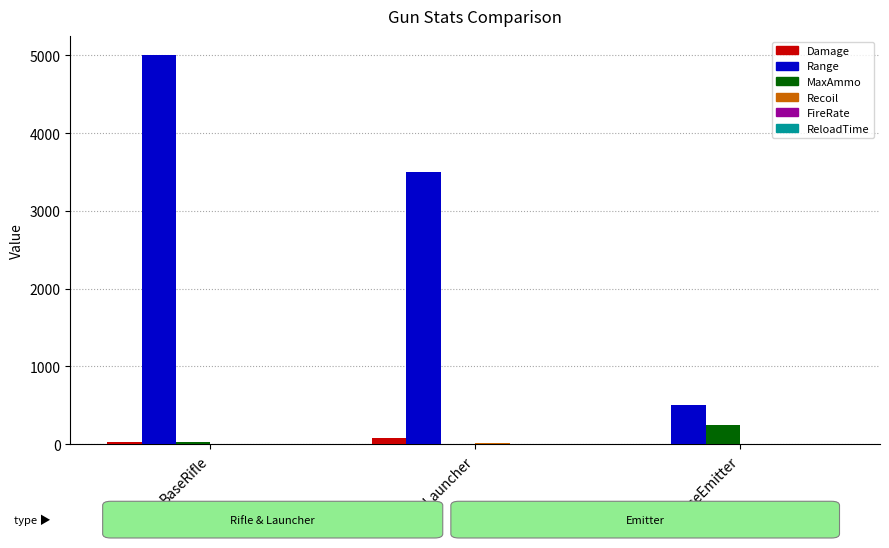

What is the greatest value displayed?

5000.0